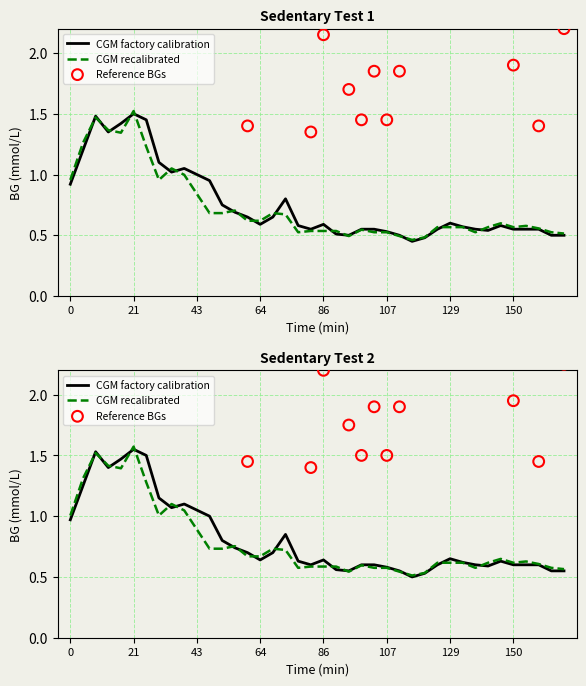

Which series reaches the minimum Y coordinate?

CGM factory calibration